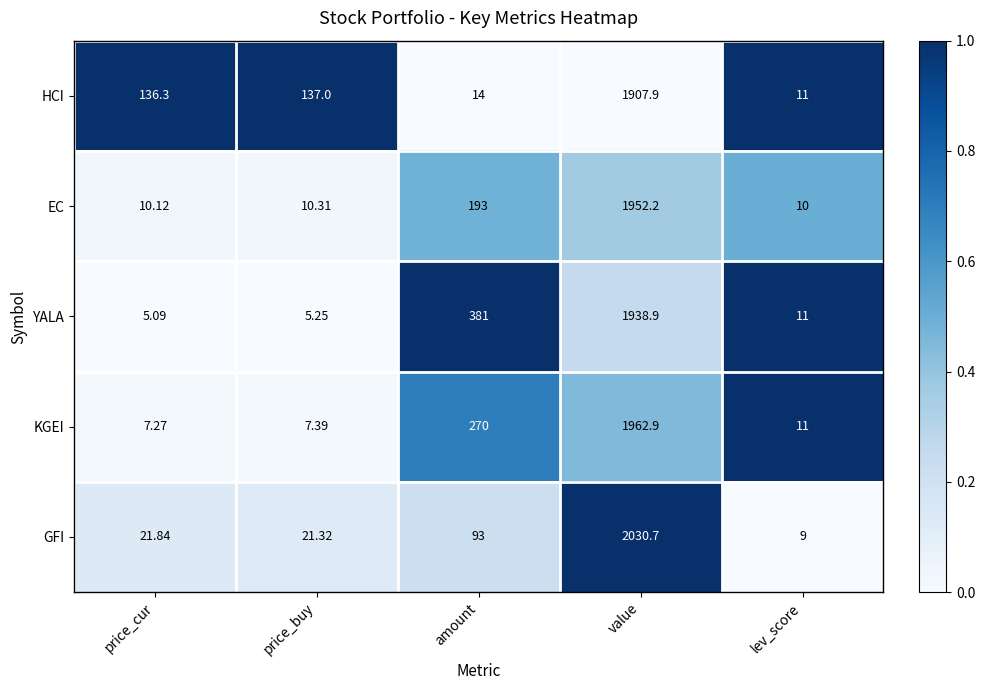

At which label is KGEI closest to 985?

amount